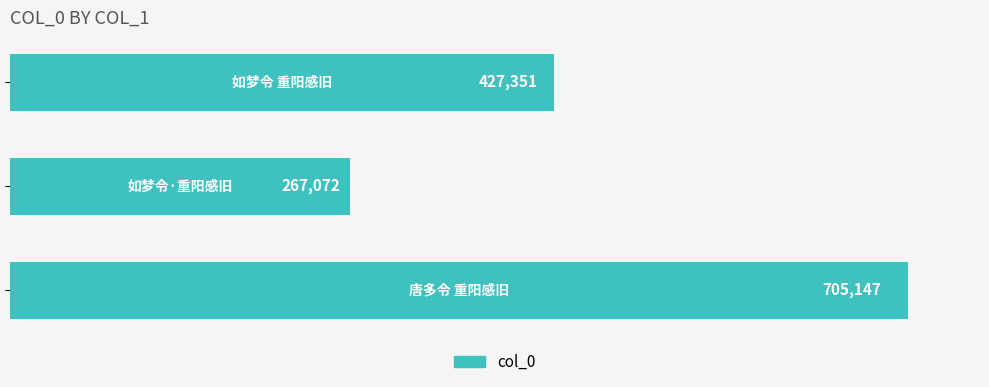

Are the bars horizontal?

Yes